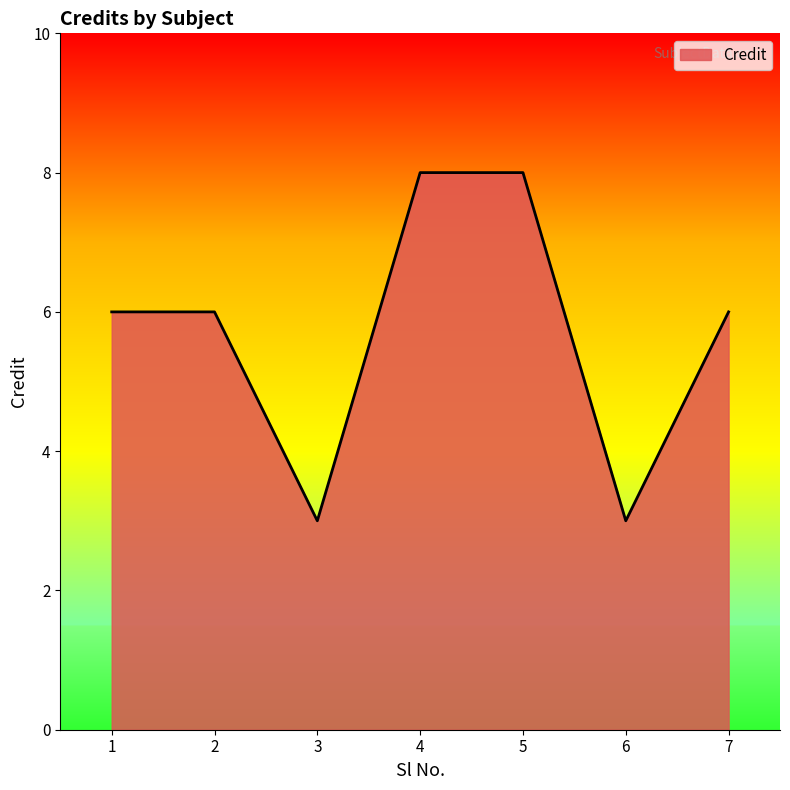

Where is the first local minimum?

3